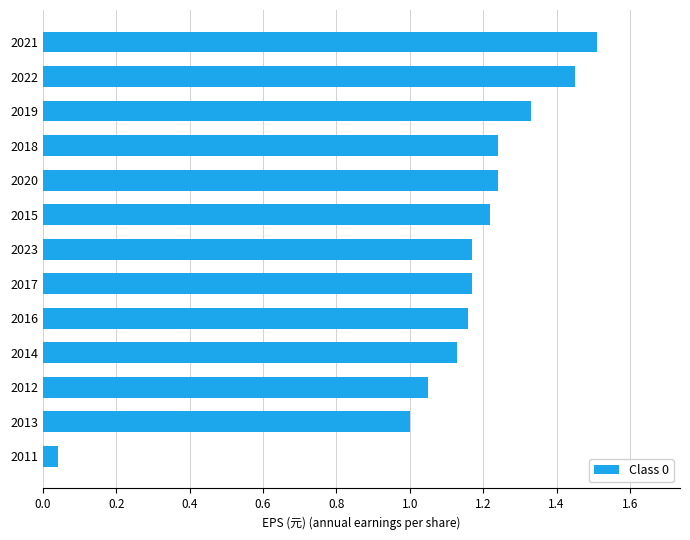

Which has a higher value, 2021 or 2022?

2021